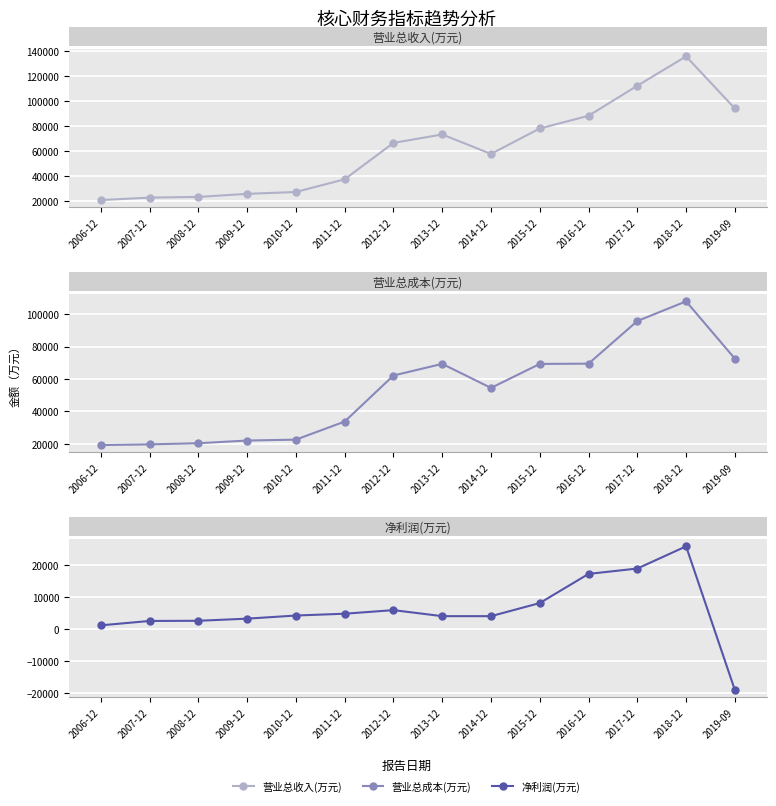

At which category does the chart reach its minimum across all series?

2019-09